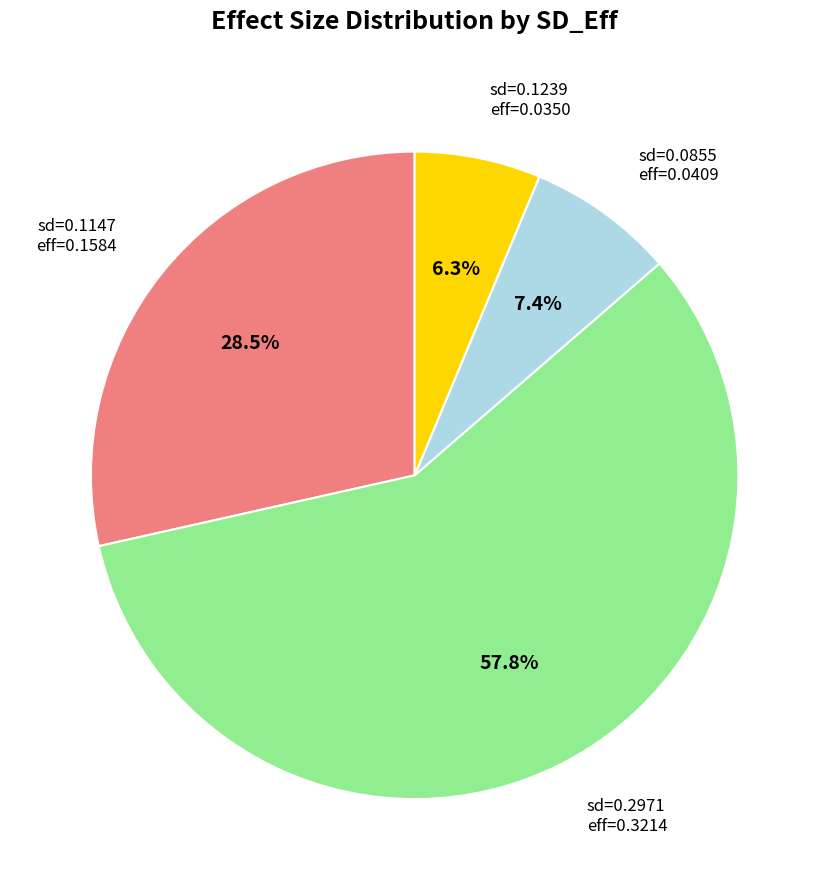

Is there any slice that represents more than half of the pie?

Yes